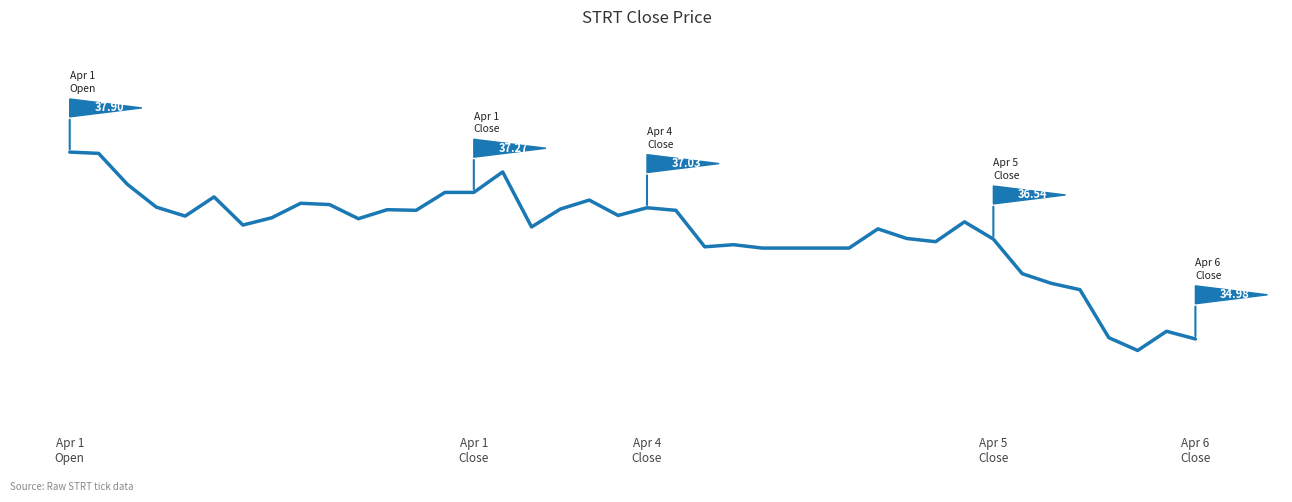

What is the maximum value shown in the chart?

37.9